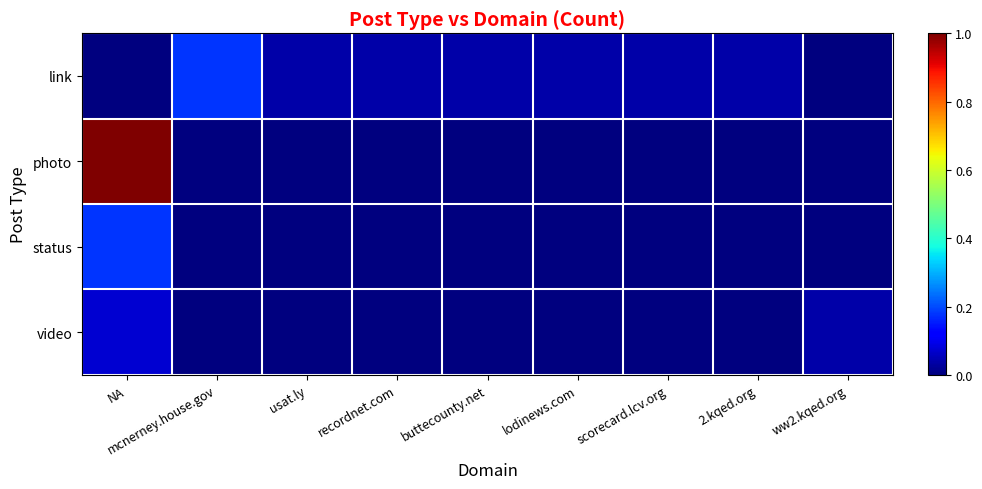

Which series has the largest total across all categories?

photo